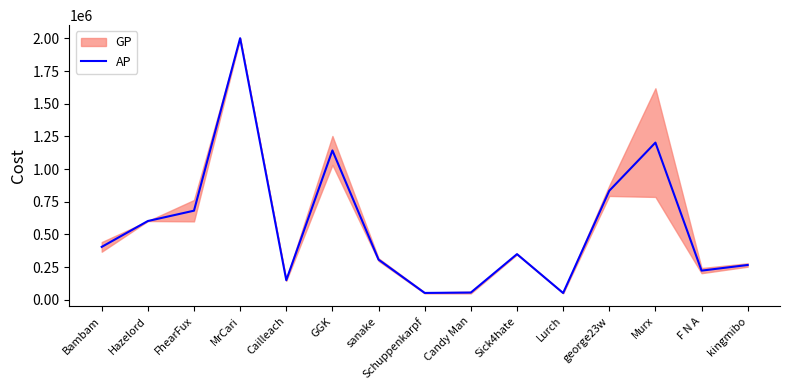

How many interior local valleys (lower than both neighbors) does the data have?

4